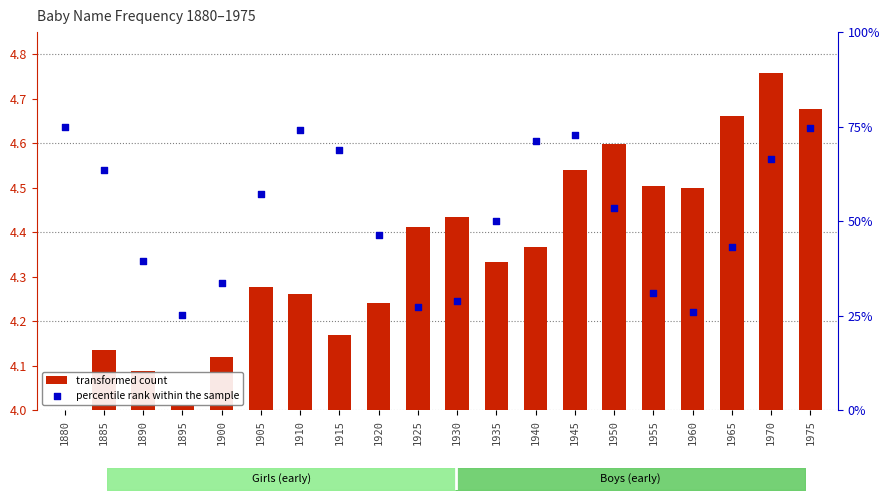

Which series reaches the minimum Y coordinate?

transformed count